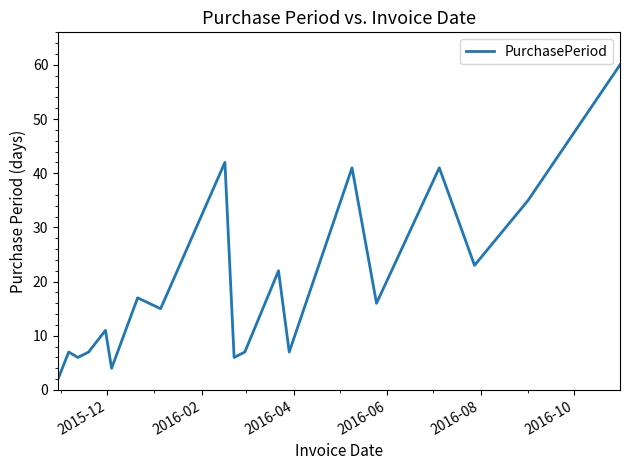

What is the difference between the maximum and minimum values?

58